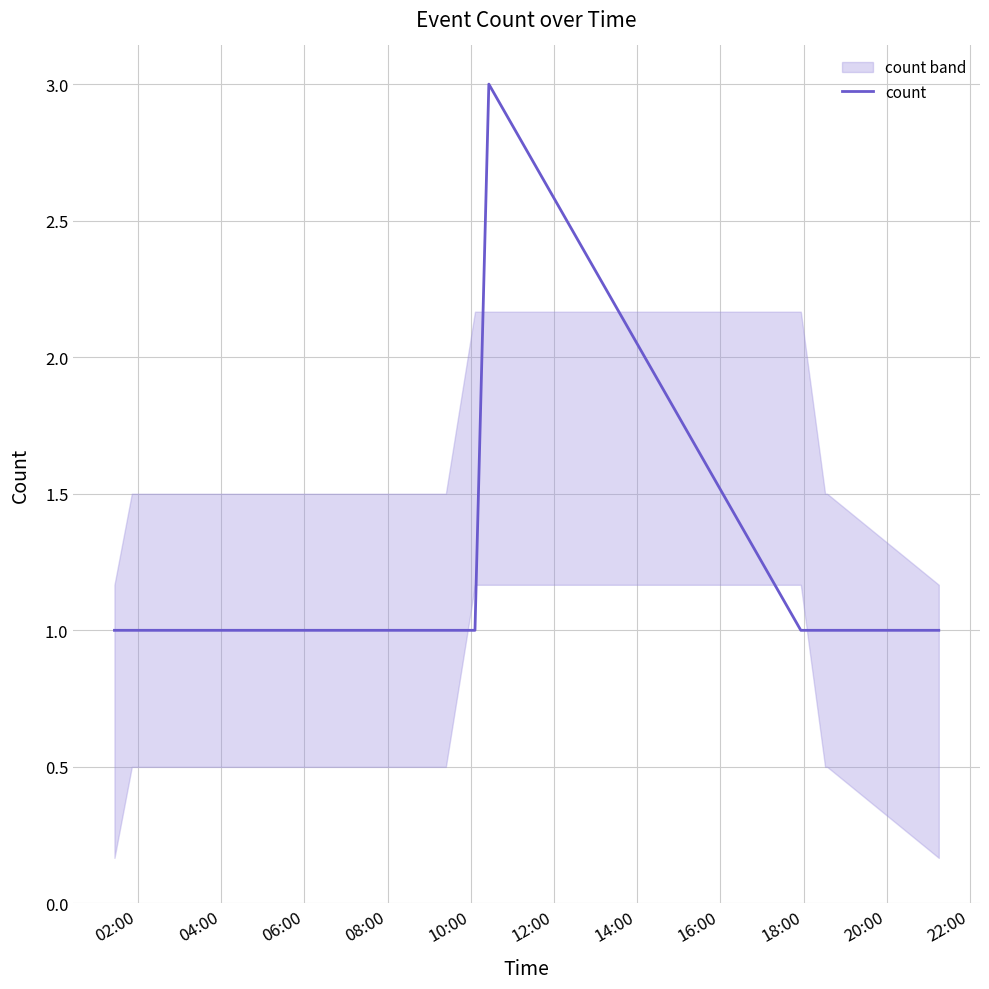

What is the maximum value for count?

3